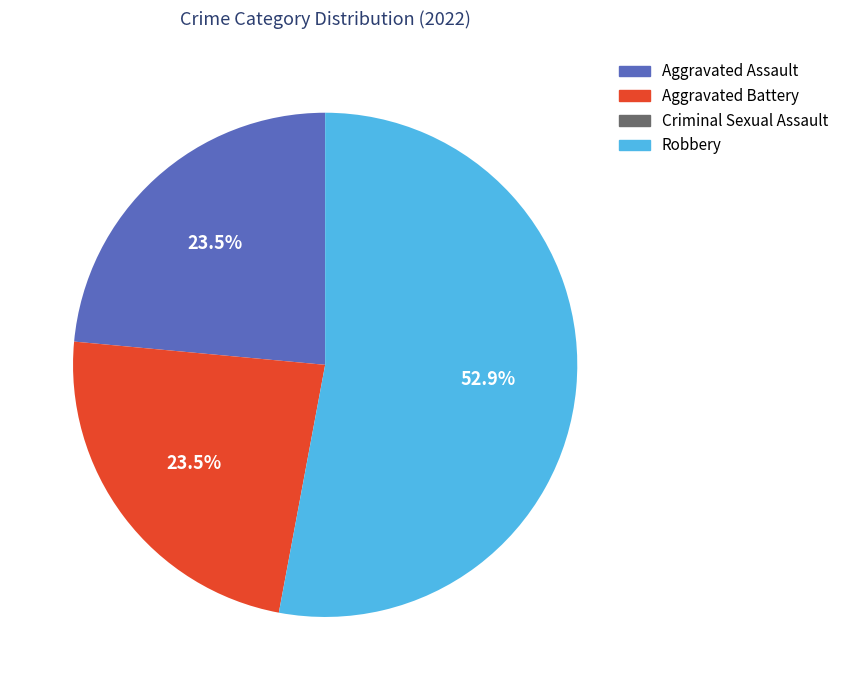

The Aggravated Battery slice represents 38% of the pie. True or false?

False